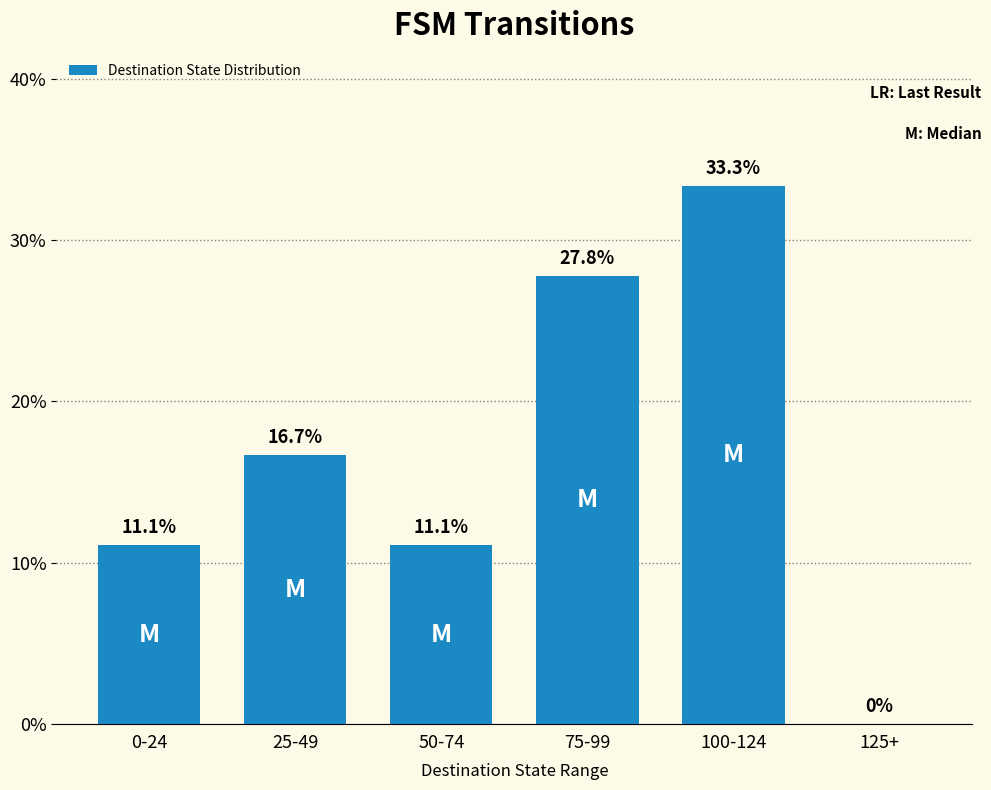

At which label is the value closest to 0?

125+